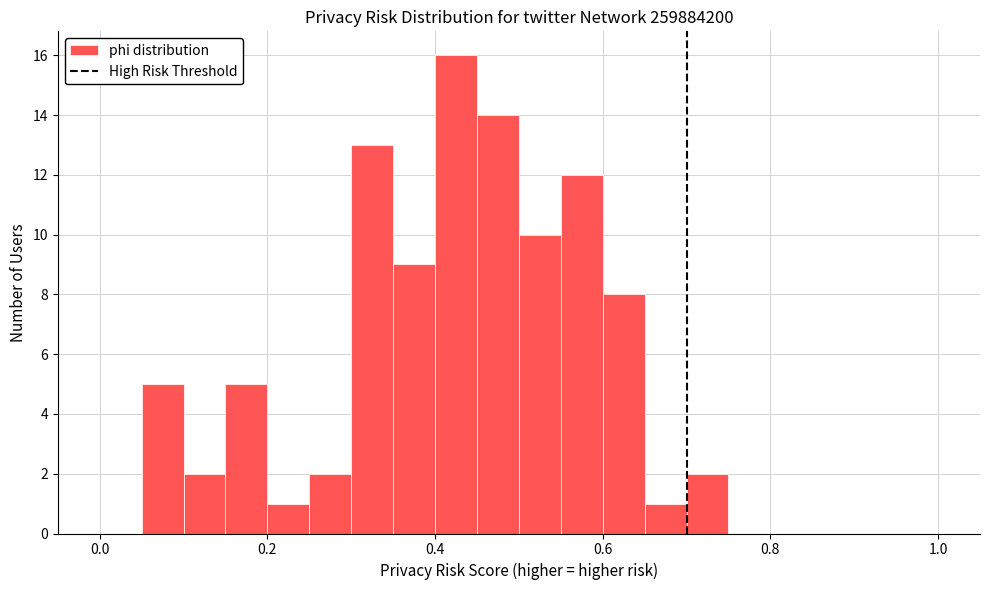

Read against the x-axis, roughly where is the centre of the tallest bar?

0.42